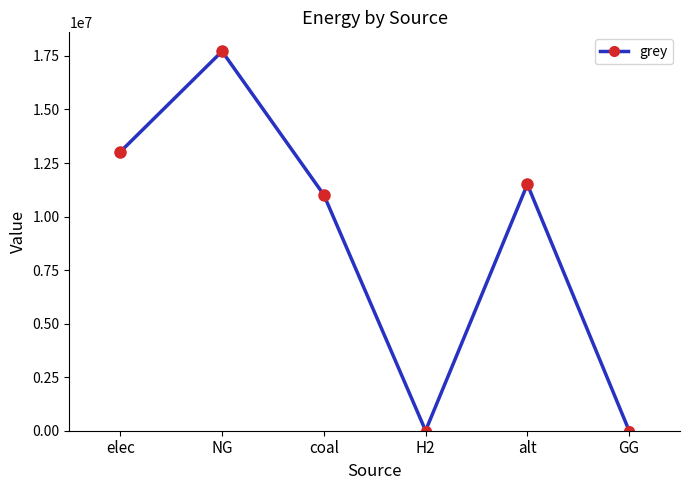

Reading left to right, what are all the values shown in this chart?

elec=13021322.6	NG=17715661.1	coal=11015068.7	H2=0.0	alt=11504652.1	GG=0.0